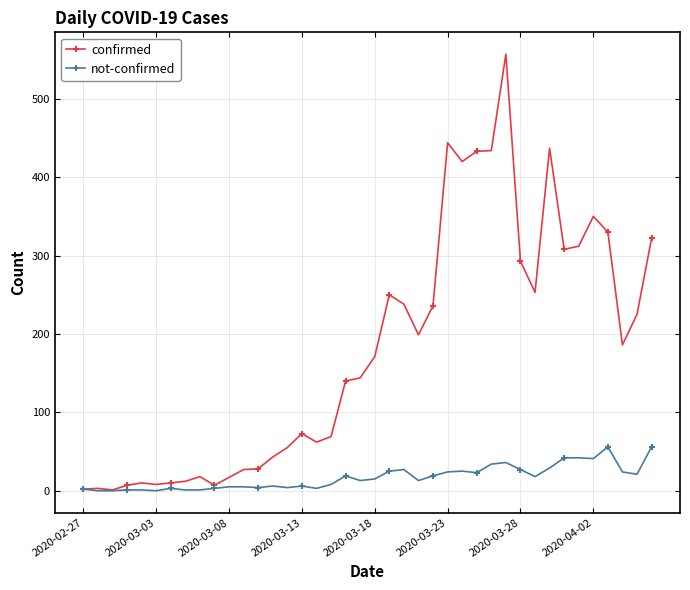

What is the highest value of the confirmed series?

557